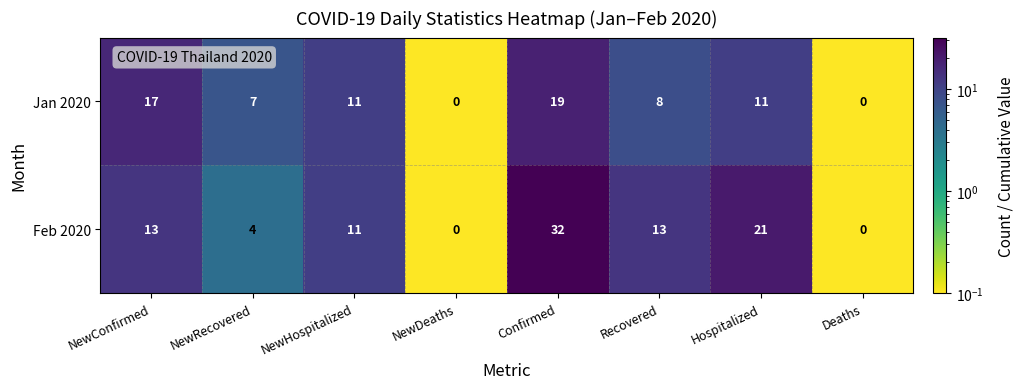

Is it true that Jan 2020 equals 0 at NewDeaths?

True